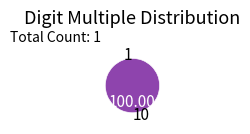

Do 10 and 1 together represent more than half of the pie?

Yes